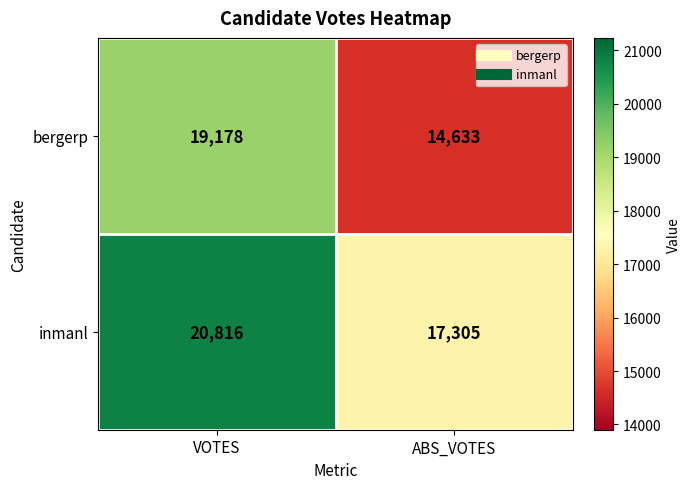

How many data points does each series have?

2